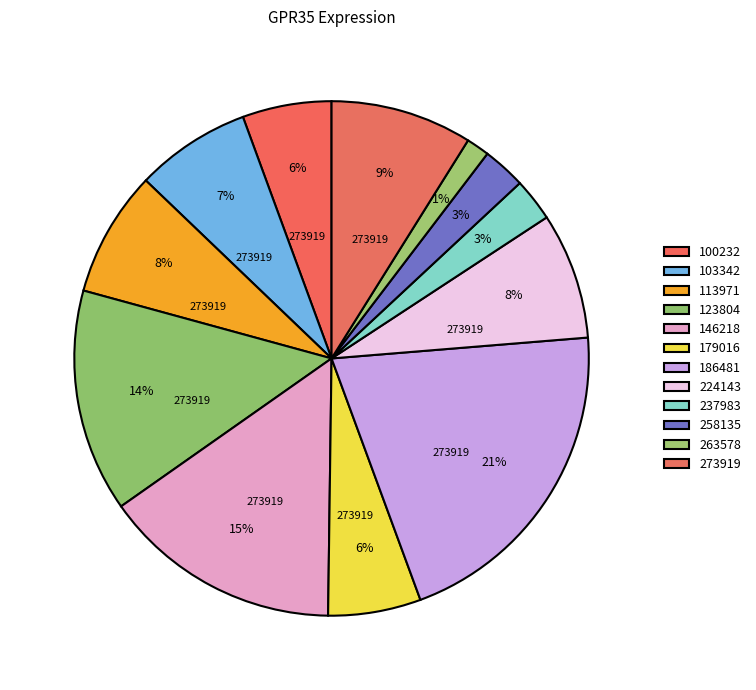

Is there any slice that represents more than half of the pie?

No